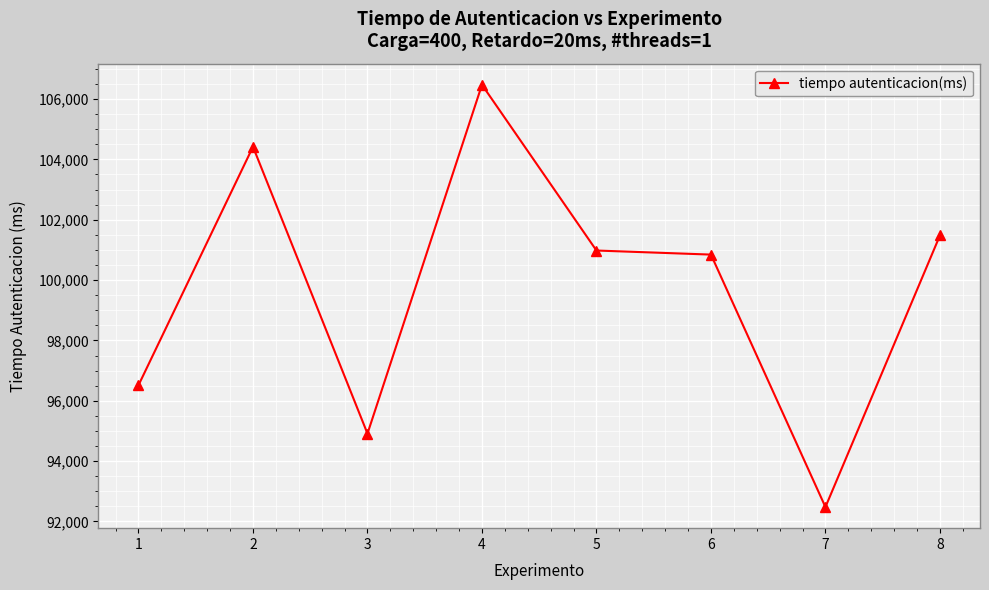

Where is the first local maximum?

2